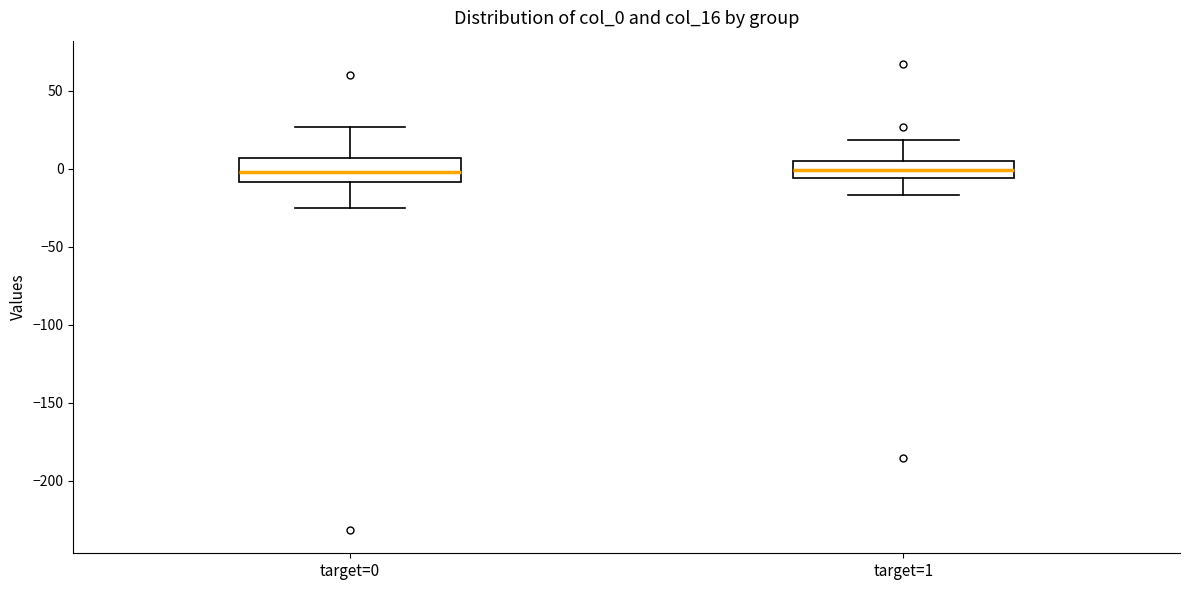

Reading left to right, read every box against the y-axis: the position of its median line, the range the box covers, and the ends of its whiskers. The values are not printed on the chart, so give them approximately, as read against the axis.

target=0: median 0, box -10 to 5, whiskers -25 to 25
target=1: median 0, box -5 to 5, whiskers -15 to 20